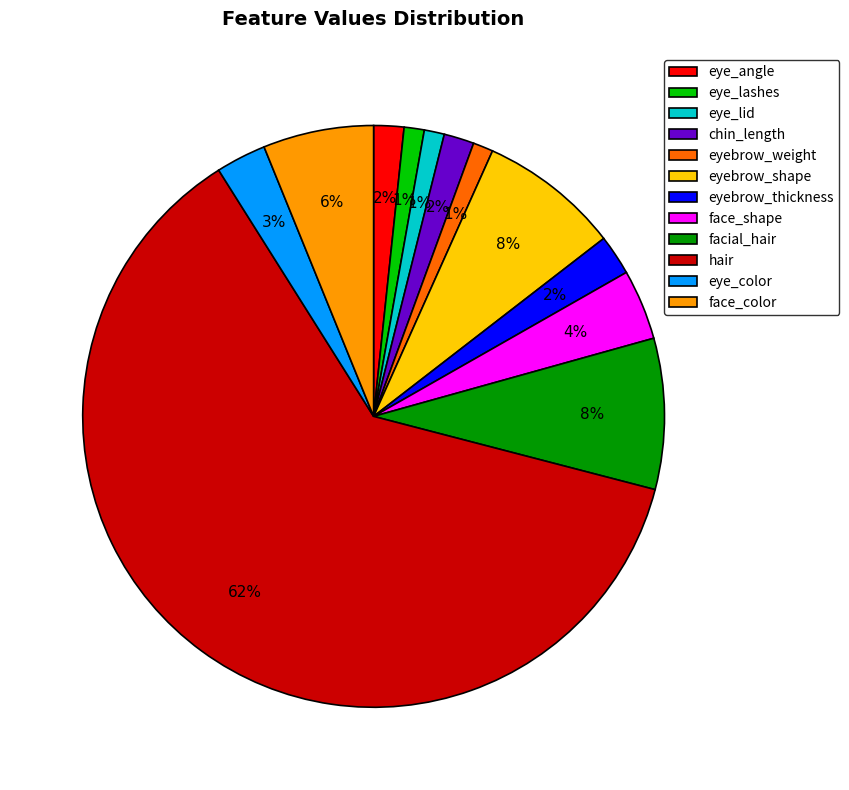

To the nearest percent, what portion does facial_hair represent?

8%